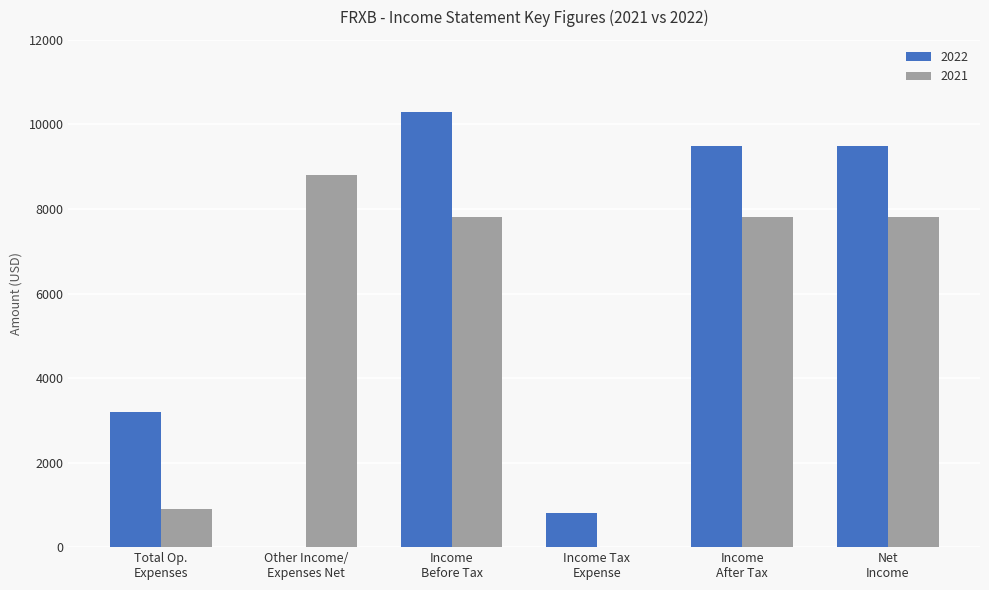

What is the greatest value displayed?

10300